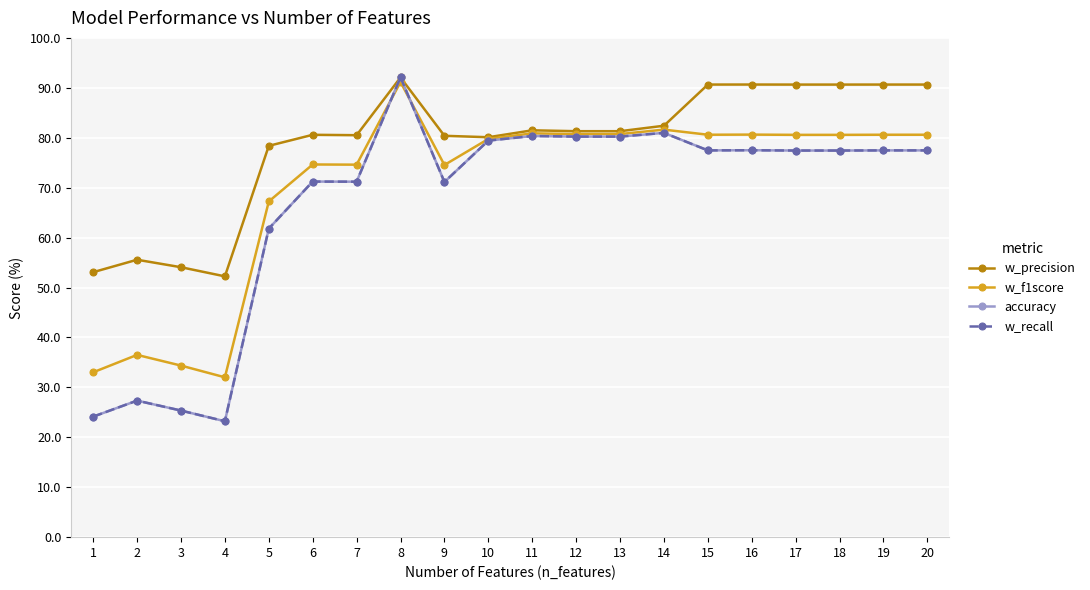

Is this an area chart (filled region under the line)?

No